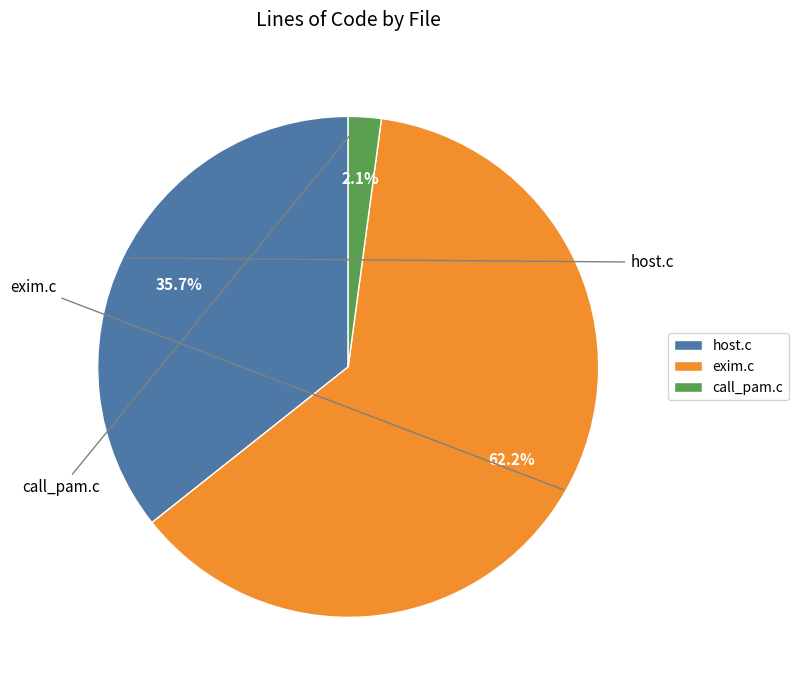

What is the largest slice in the pie chart?

exim.c